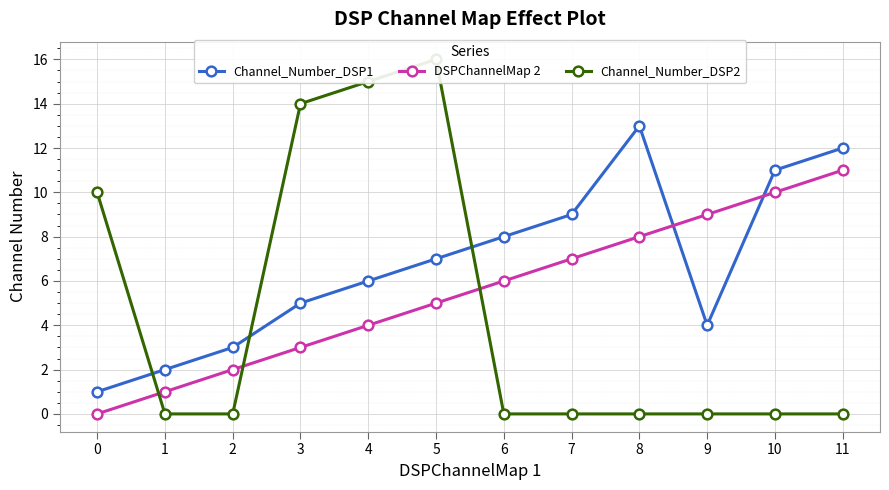

Which series has the largest total across all categories?

Channel_Number_DSP1